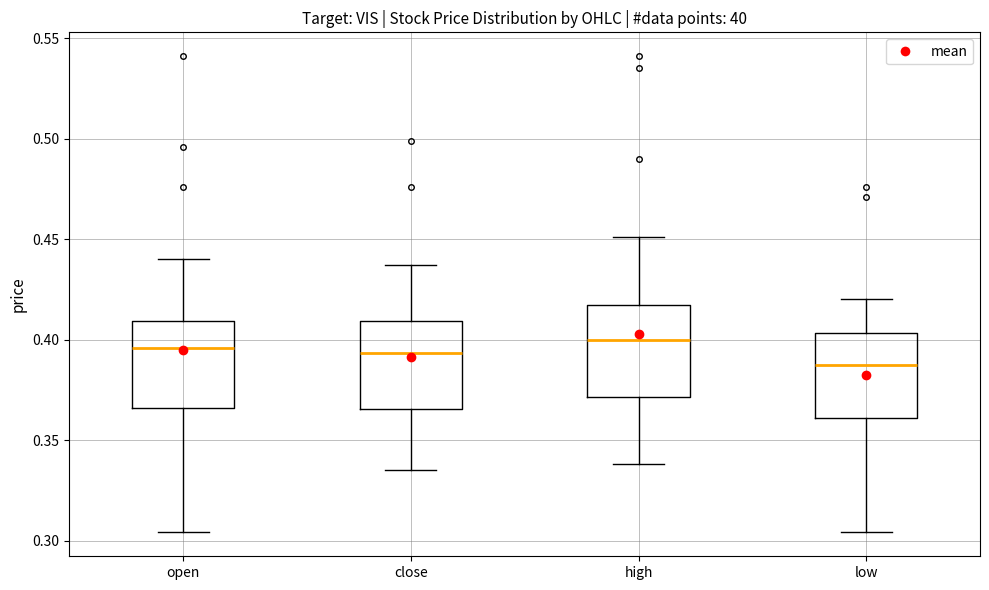

Reading left to right, transcribe this box plot: for each box, give where its median line is, the range the box spans, and where its two whiskers end, as read against the y-axis. The values are not printed on the chart, so give them approximately, as read against the axis.

open: median 0.395, box 0.365 to 0.410, whiskers 0.305 to 0.440
close: median 0.395, box 0.365 to 0.410, whiskers 0.335 to 0.435
high: median 0.400, box 0.370 to 0.415, whiskers 0.340 to 0.450
low: median 0.390, box 0.360 to 0.405, whiskers 0.305 to 0.420